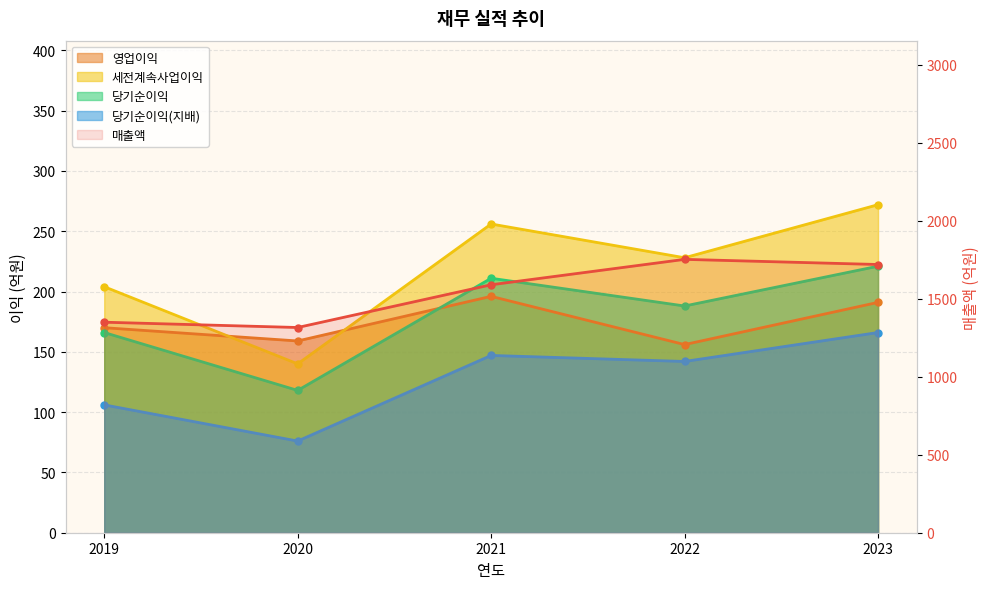

What is the value of the 매출액 point at the 1st from the left?

1350